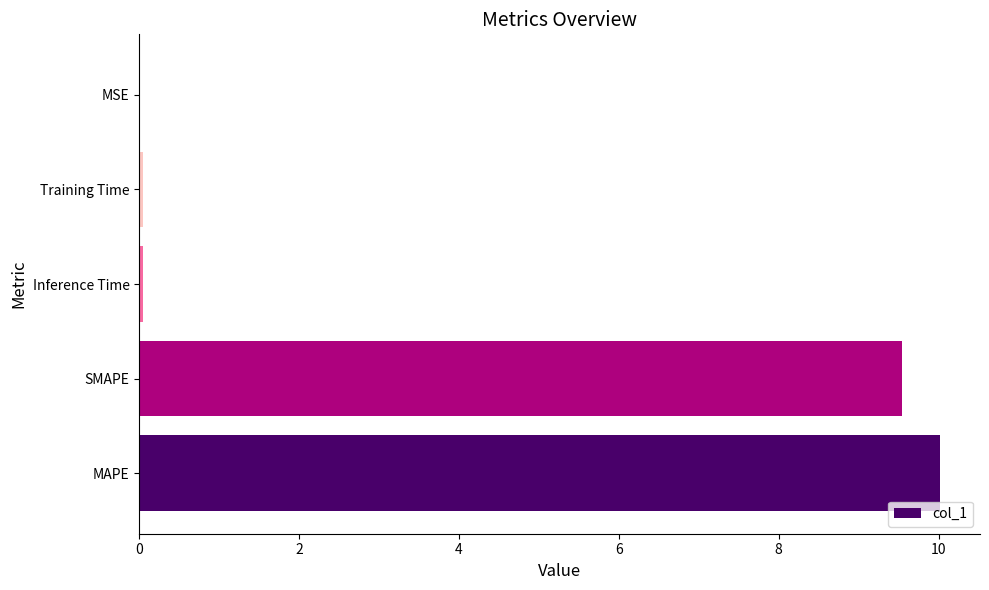

The chart shows a value of 9.5 at SMAPE. True or false?

True